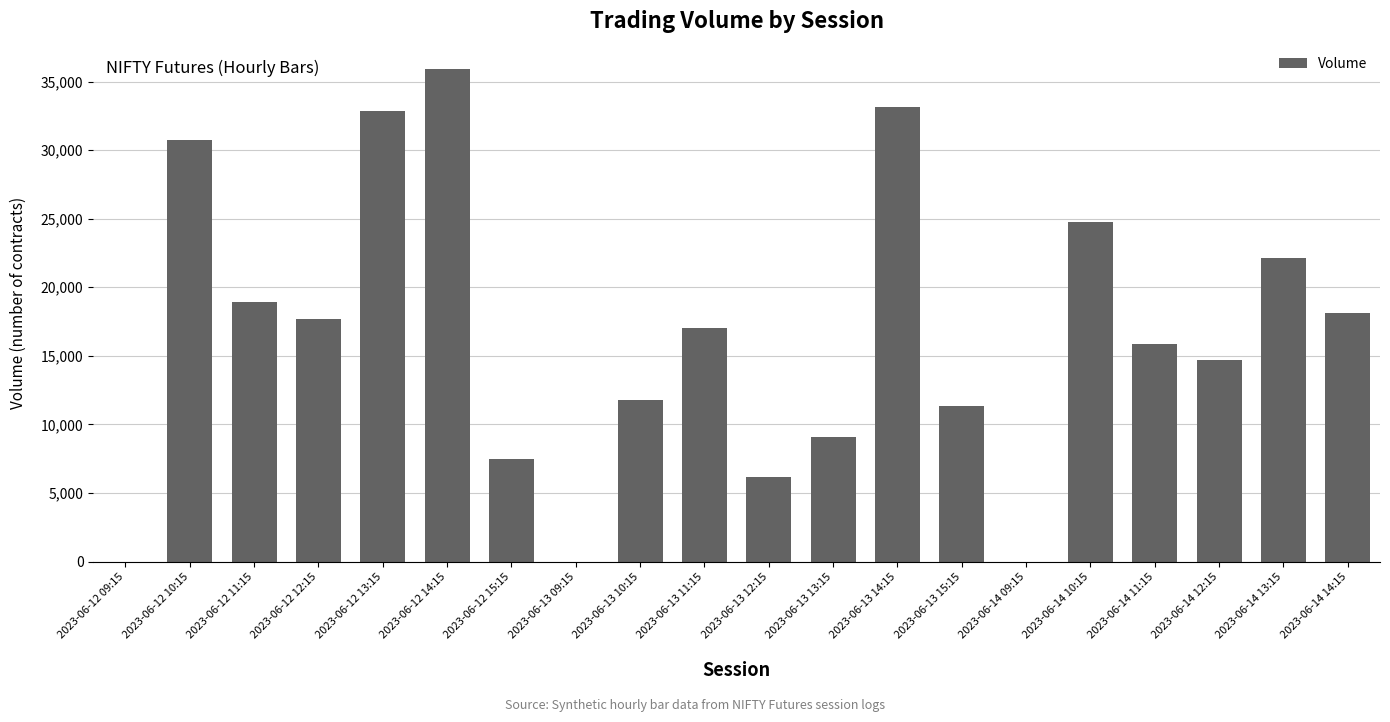

Which category has the highest value across all series?

2023-06-12 14:15